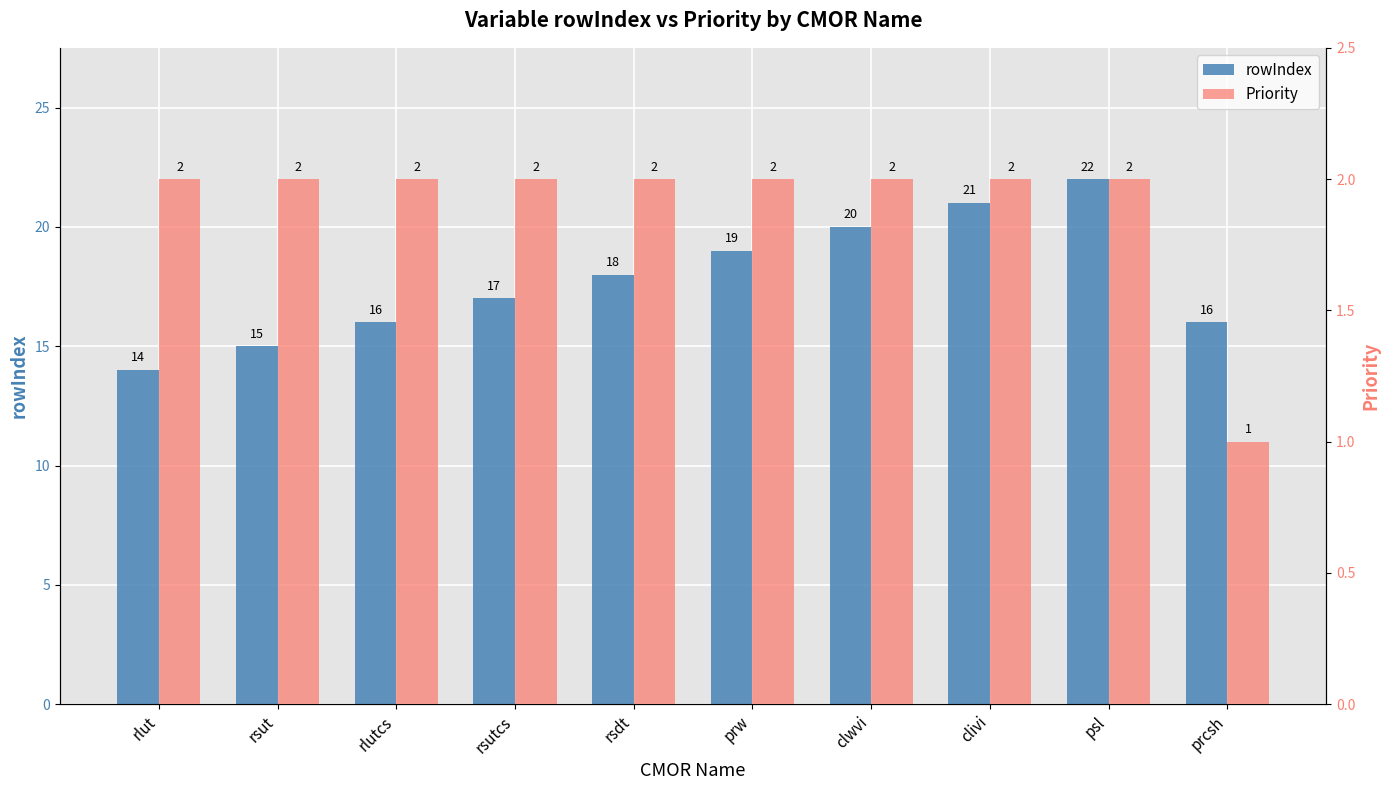

Is the value of rowIndex at rsut greater than the value of Priority at prw?

Yes